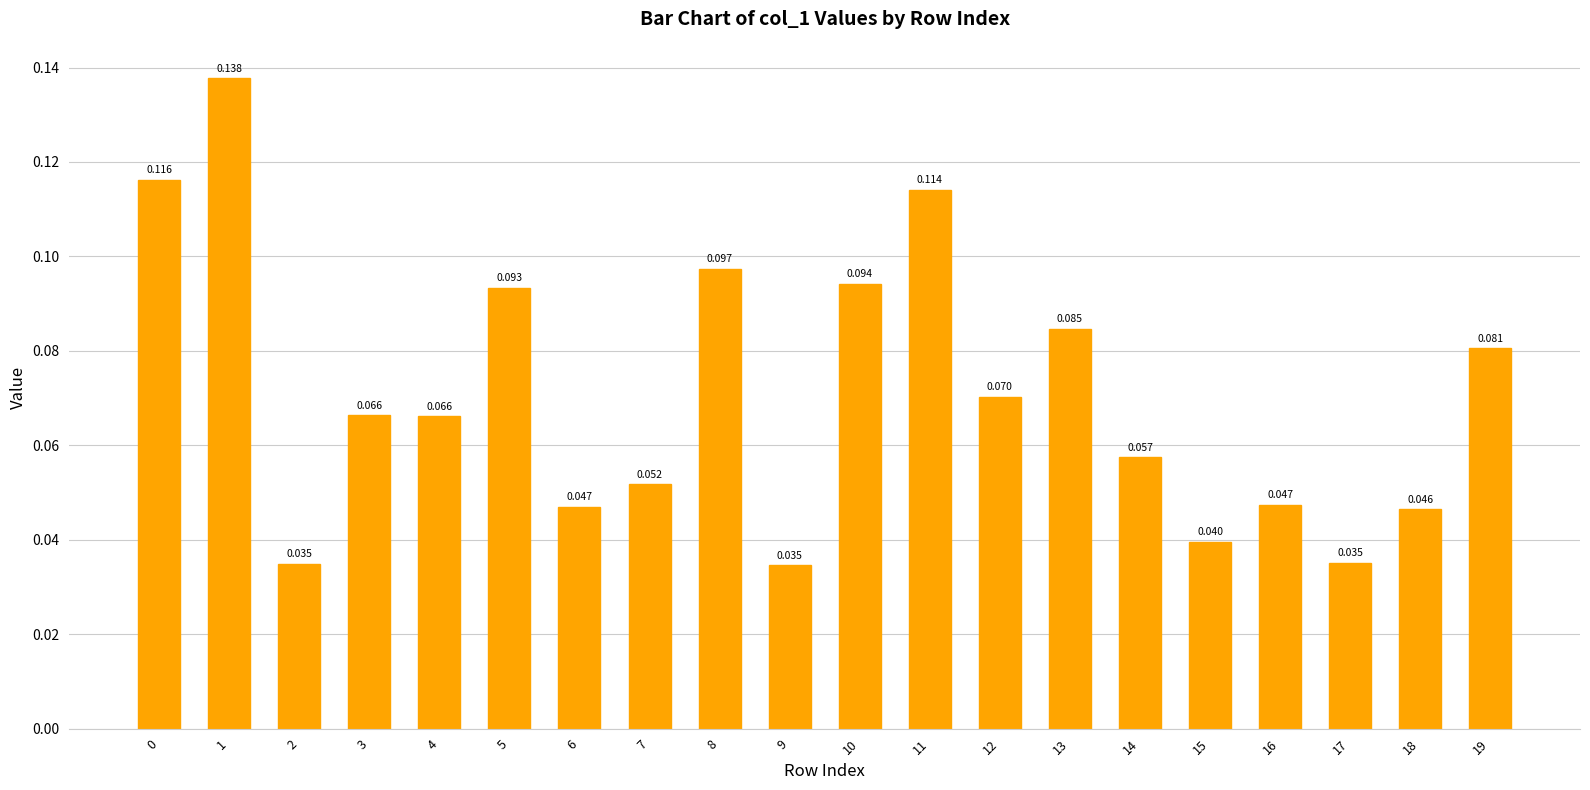

Reading left to right, transcribe all the data shown in this chart.

0=0.1	1=0.1	2=0.0	3=0.1	4=0.1	5=0.1	6=0.0	7=0.1	8=0.1	9=0.0	10=0.1	11=0.1	12=0.1	13=0.1	14=0.1	15=0.0	16=0.0	17=0.0	18=0.0	19=0.1